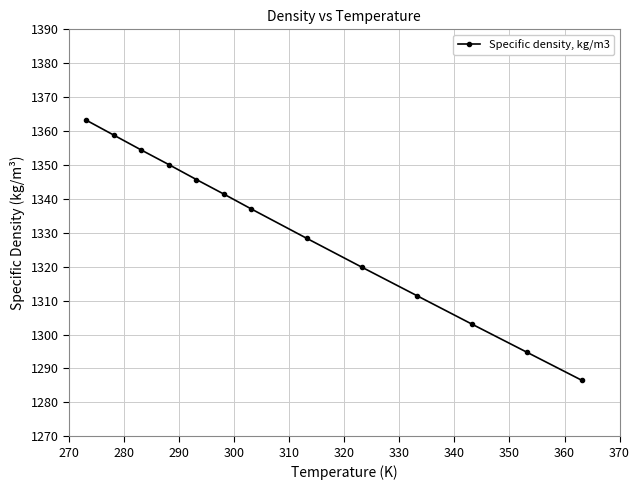

What is the average value?

1330.4